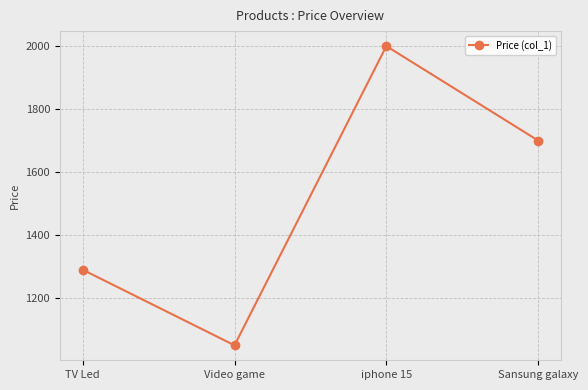

Rank the categories by value from lowest to highest.

Video game, TV Led, Sansung galaxy, iphone 15